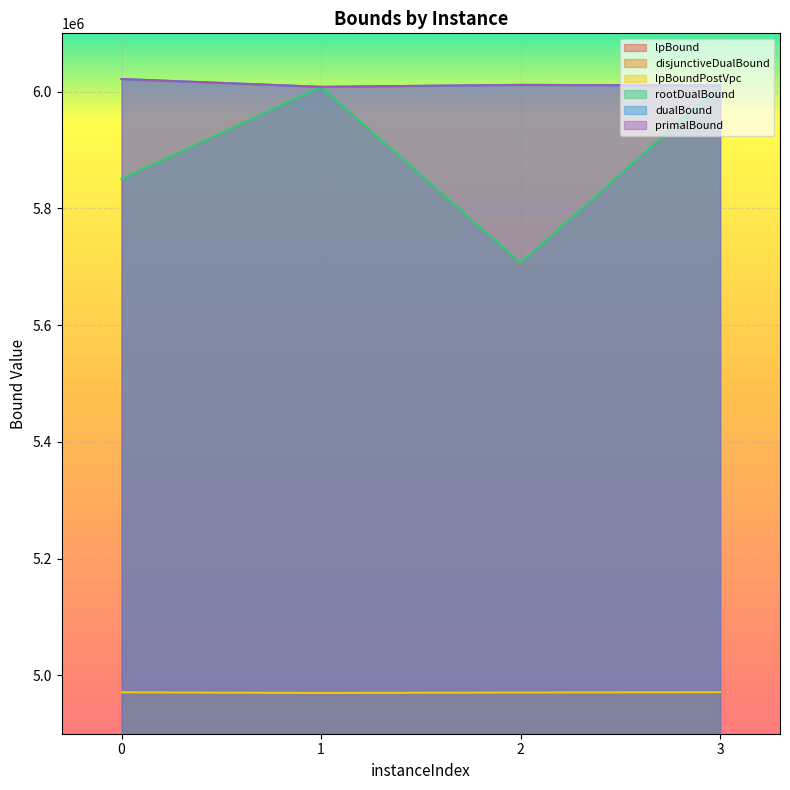

List the series in order of their peak value, highest first.

dualBound, primalBound, rootDualBound, lpBound, disjunctiveDualBound, lpBoundPostVpc